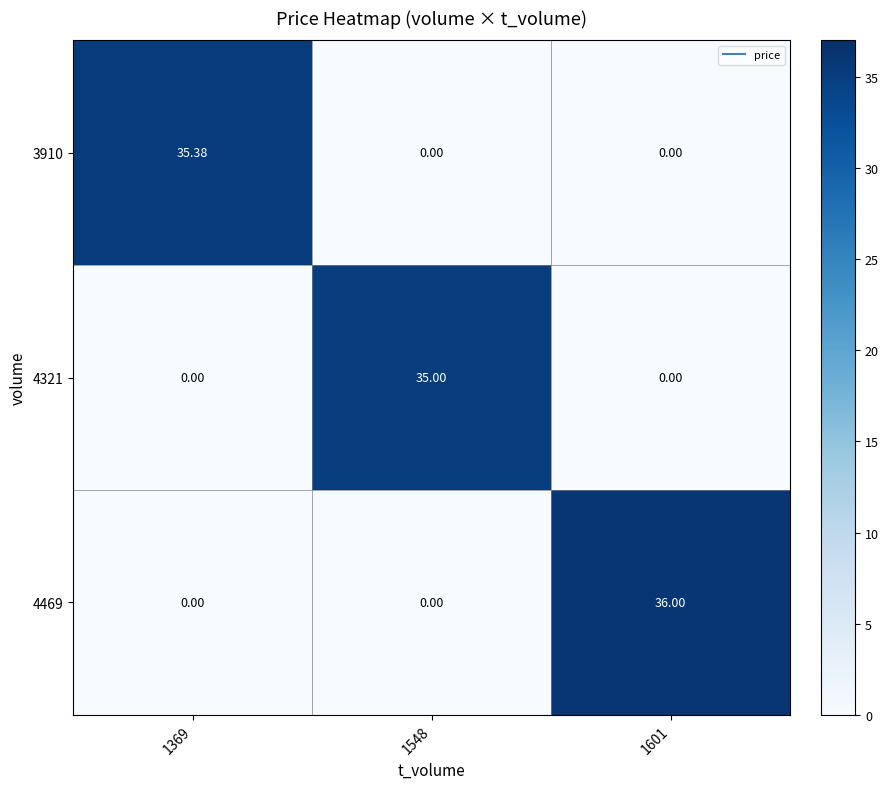

How many data points does each series have?

3